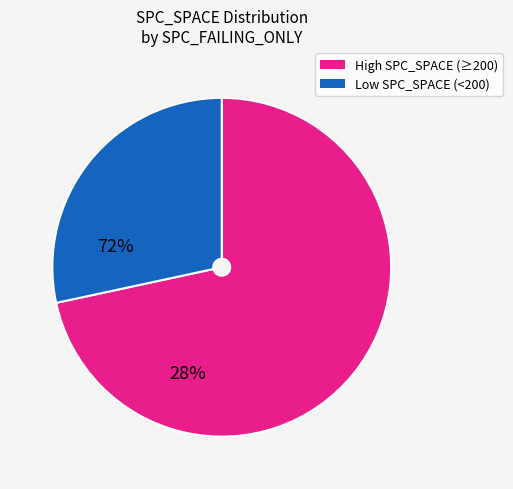

Does any single category account for the majority?

Yes